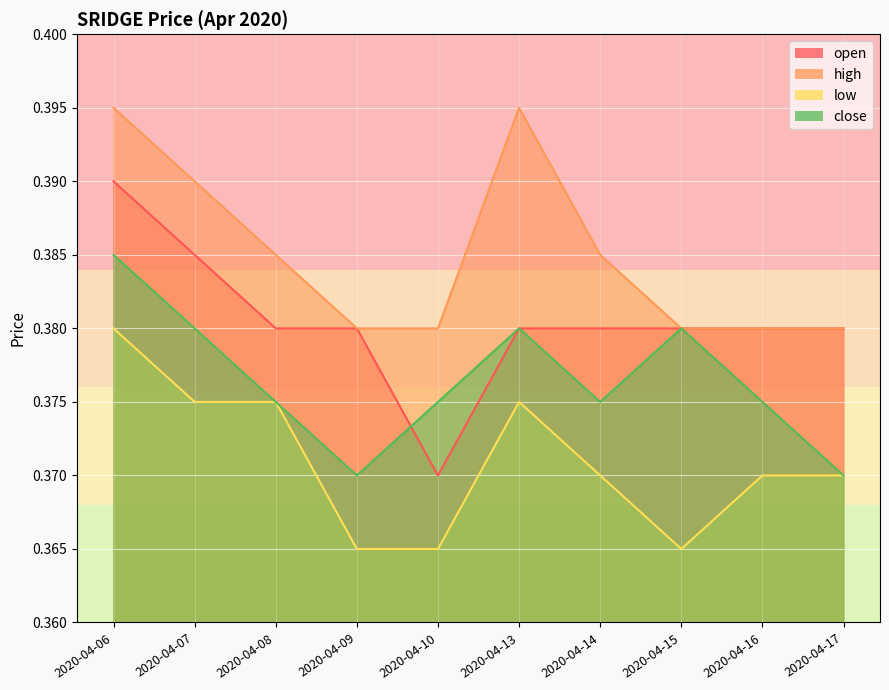

Which label corresponds to the largest value in the chart?

2020-04-06